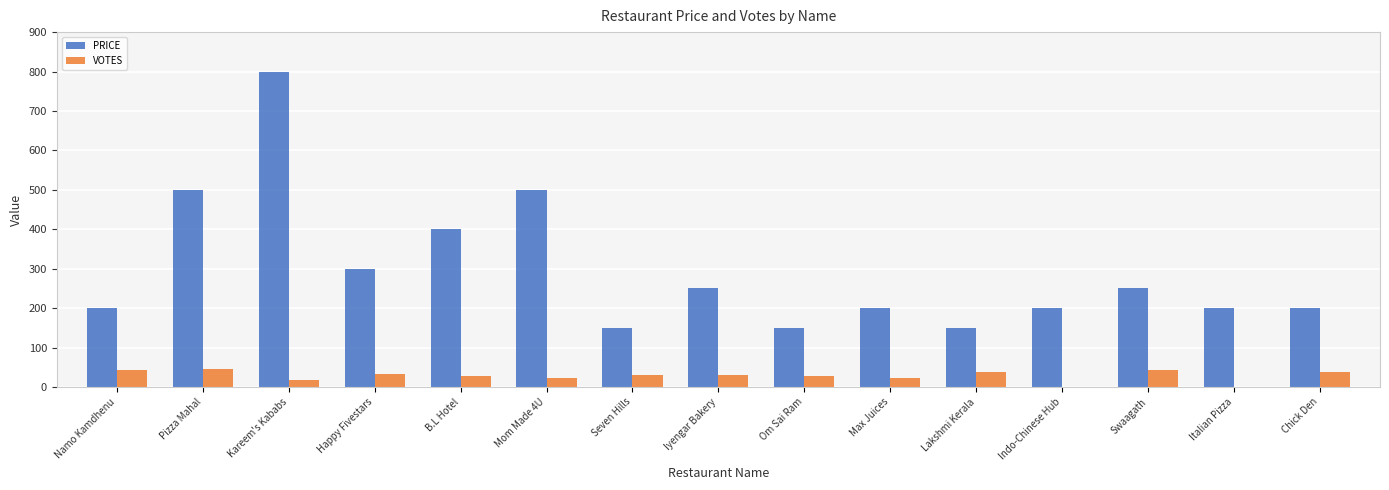

What is the difference between the VOTES values at Italian Pizza and Namo Kamdhenu?

43